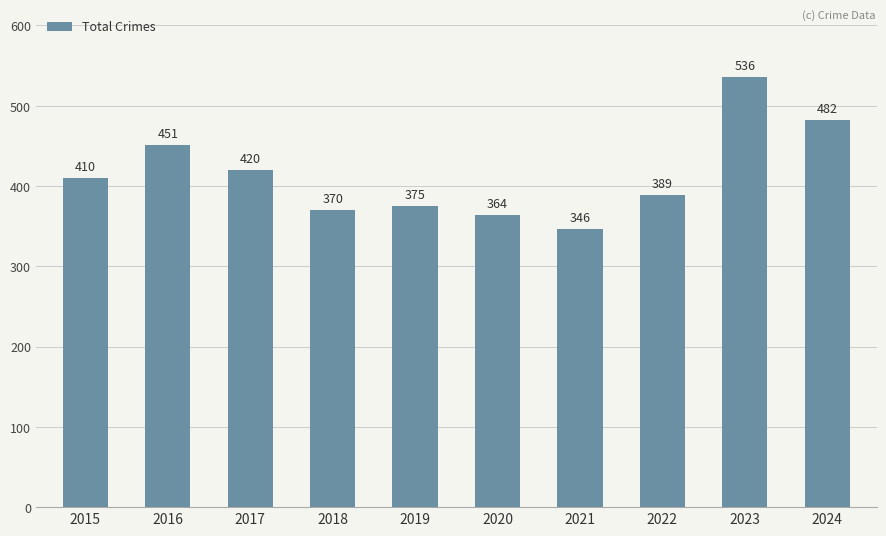

Reading right to left, list all the values displayed in this chart.

2024=482	2023=536	2022=389	2021=346	2020=364	2019=375	2018=370	2017=420	2016=451	2015=410